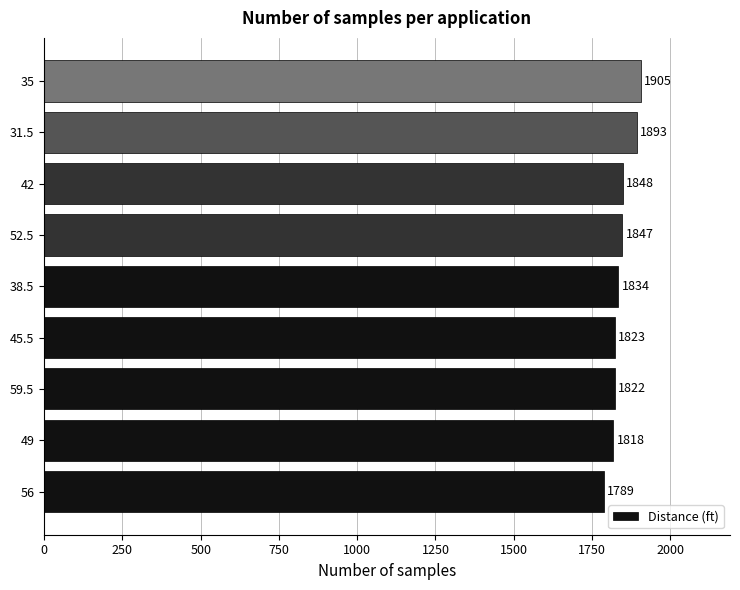

The chart shows a value of 1818 at 49. True or false?

True